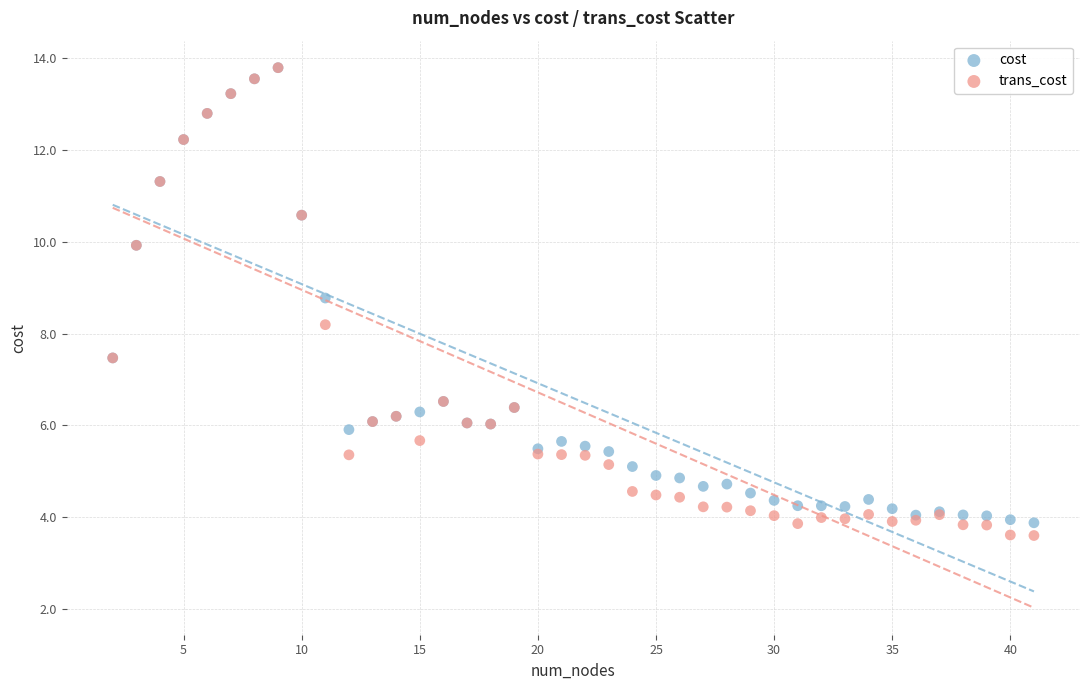

In the trans_cost series, what Y value is closest to 8?

8.2